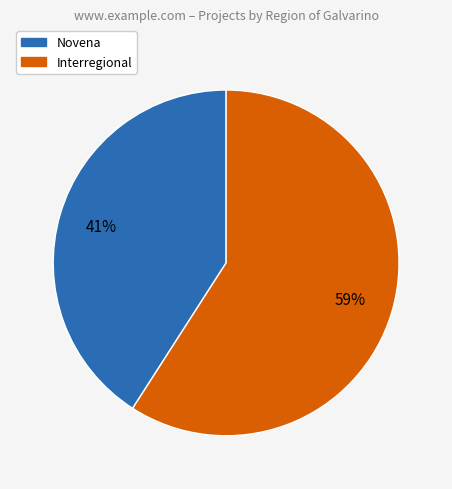

Which slice represents more than half of the pie?

Interregional